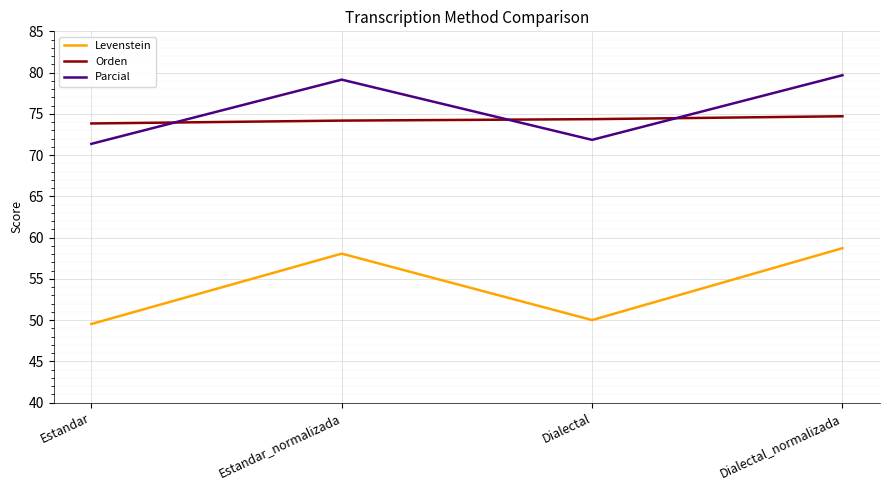

Is it true that Levenstein equals 58.1 at Estandar_normalizada?

True